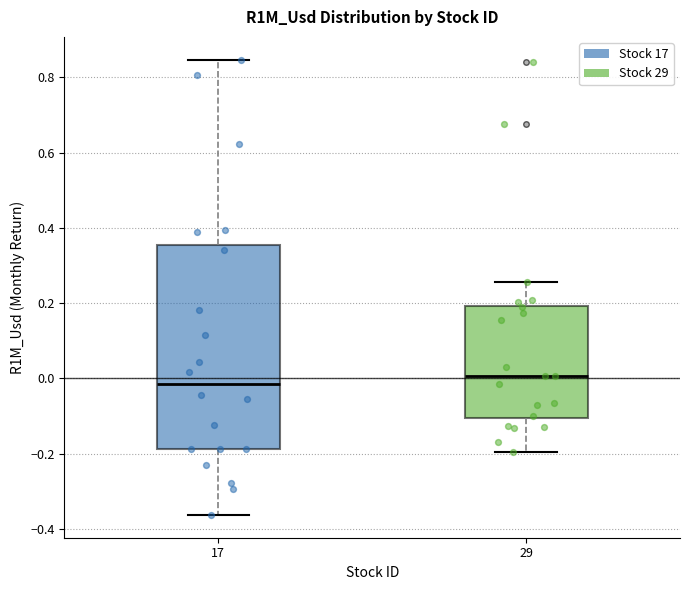

Which box is the tallest, from its lower edge to its upper edge?

17